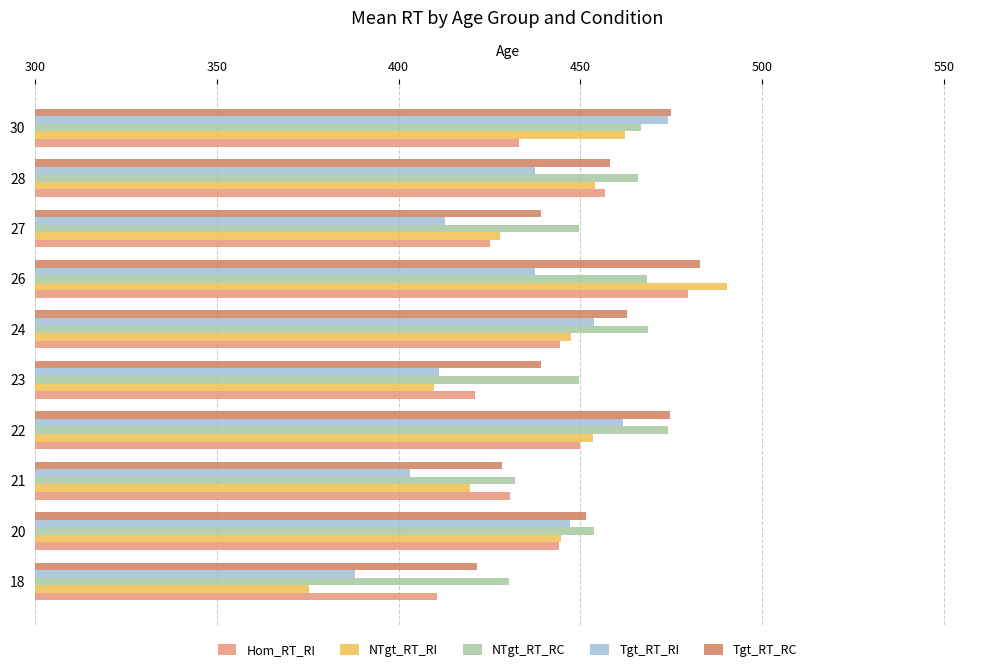

How many data points in Hom_RT_RI are less than 444?

5